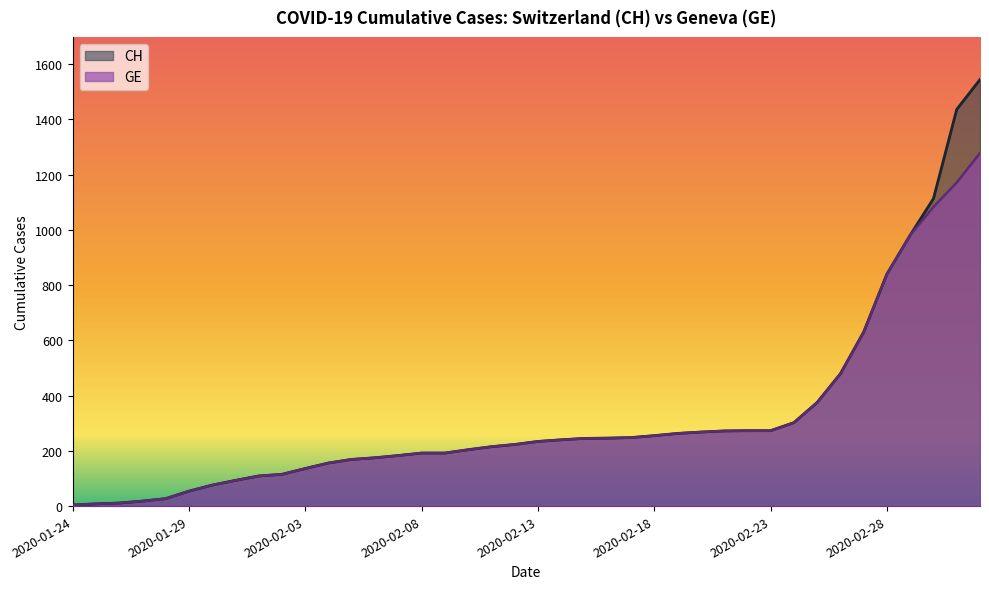

True or false: GE and CH cross at least once.

False